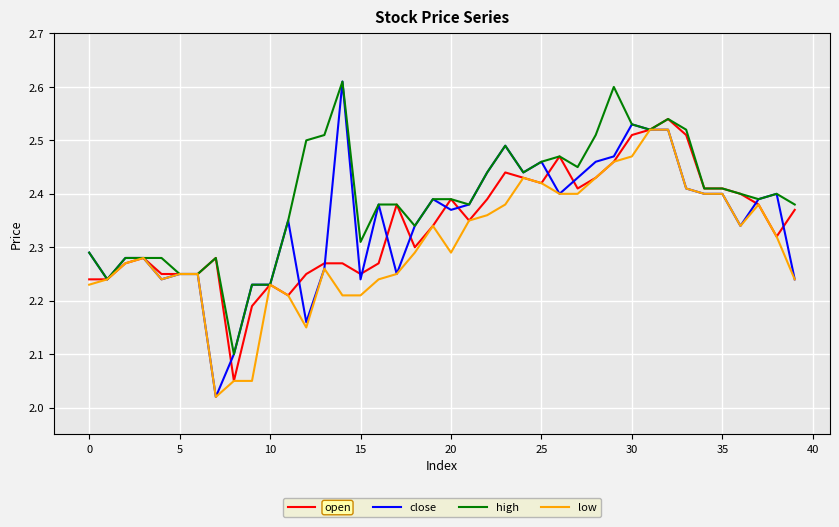

What are all the series names shown in the legend?

open, close, high, low